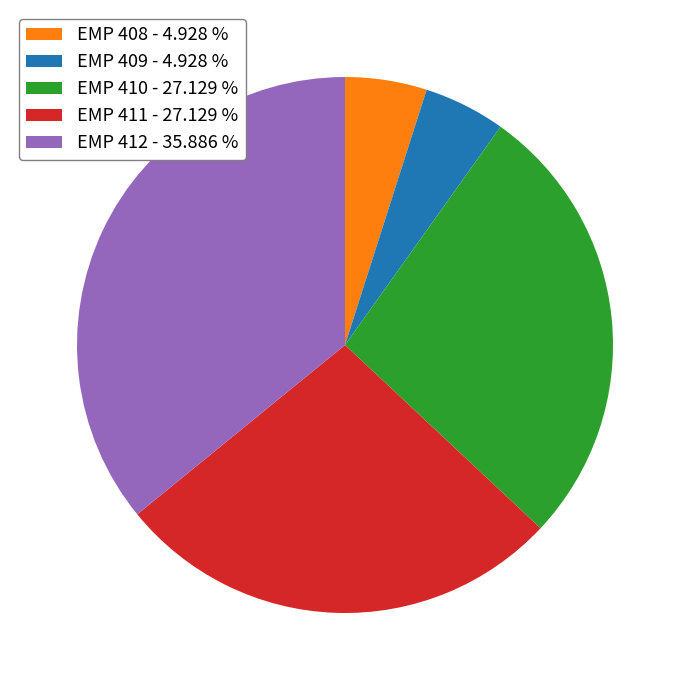

Which has a higher value, EMP 412 or EMP 411?

EMP 412